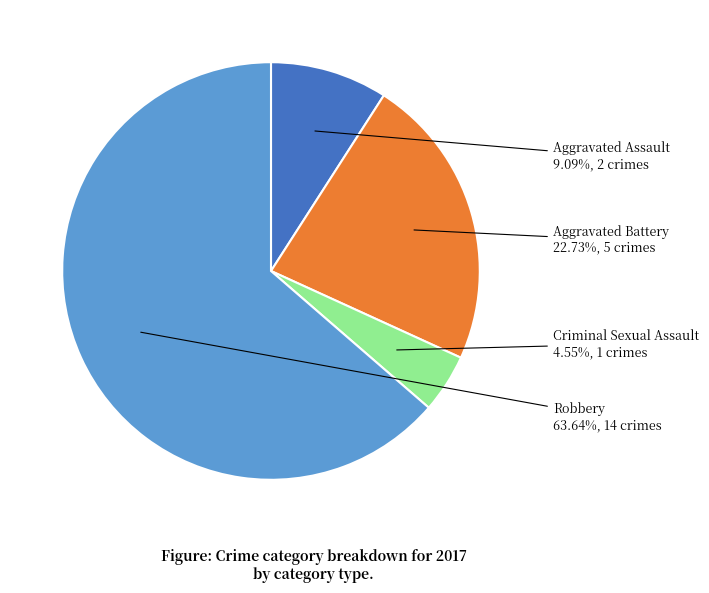

Which slice is the largest?

Robbery